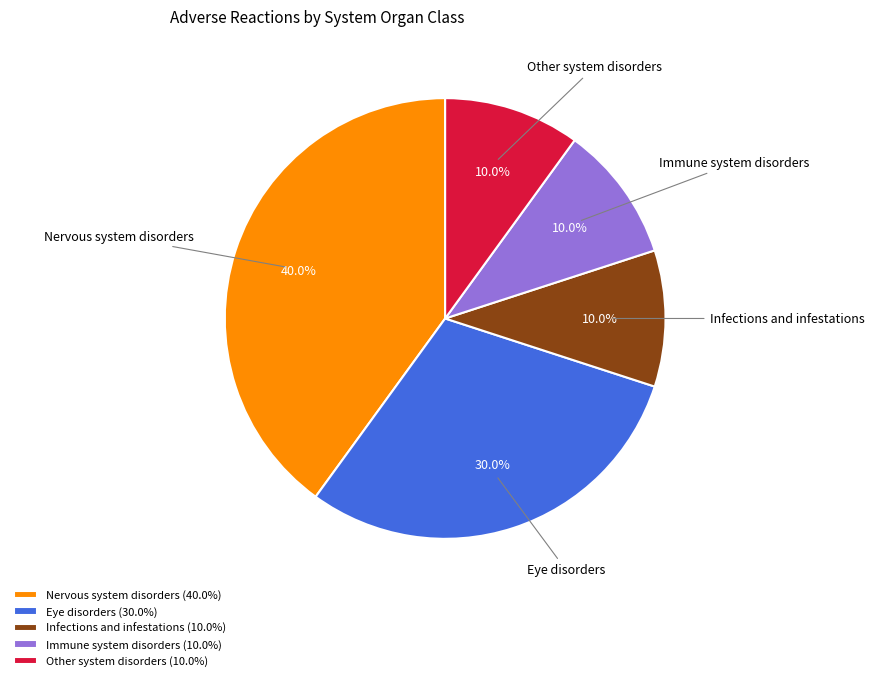

Does Nervous system disorders account for over 50% of the chart?

No